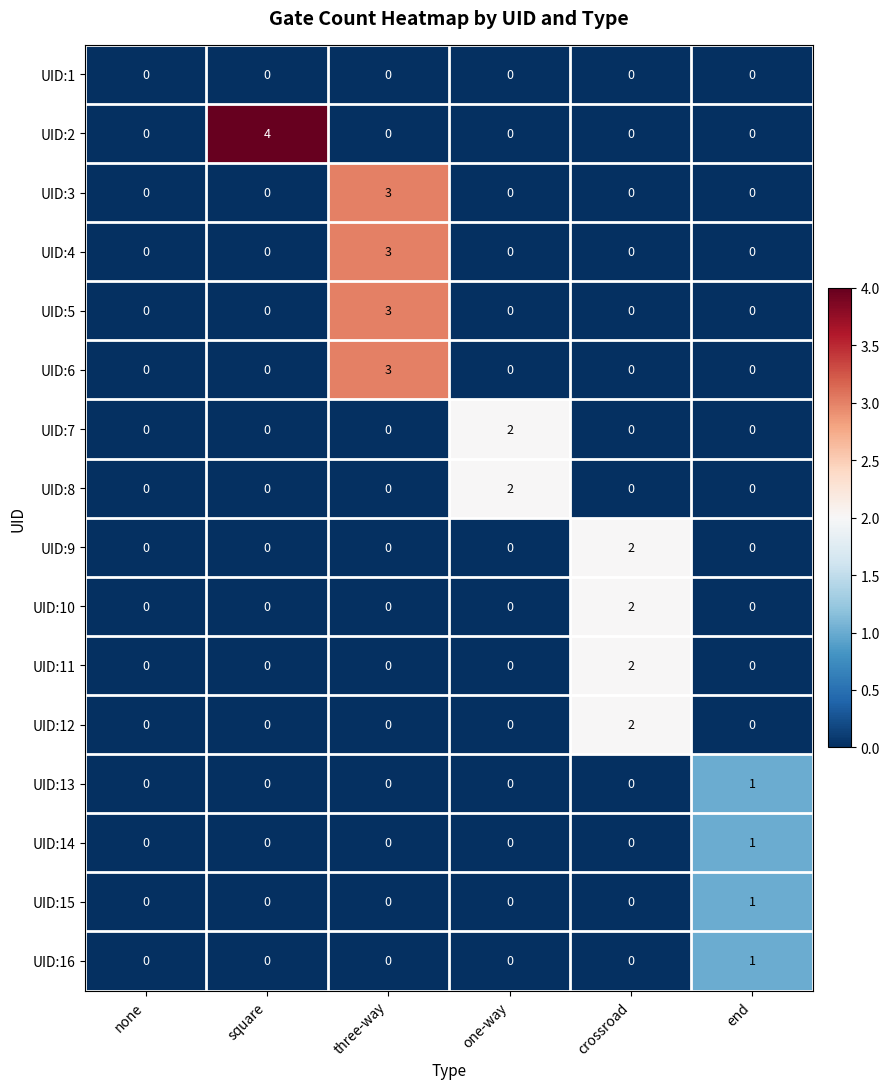

Is the value of UID:15 at end greater than the value of UID:2 at one-way?

Yes